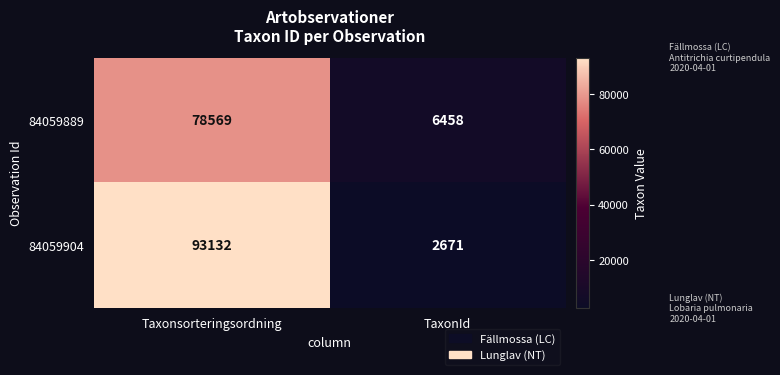

Reading left to right, what are all the values shown in this chart?

84059889: 78569	6458
84059904: 93132	2671